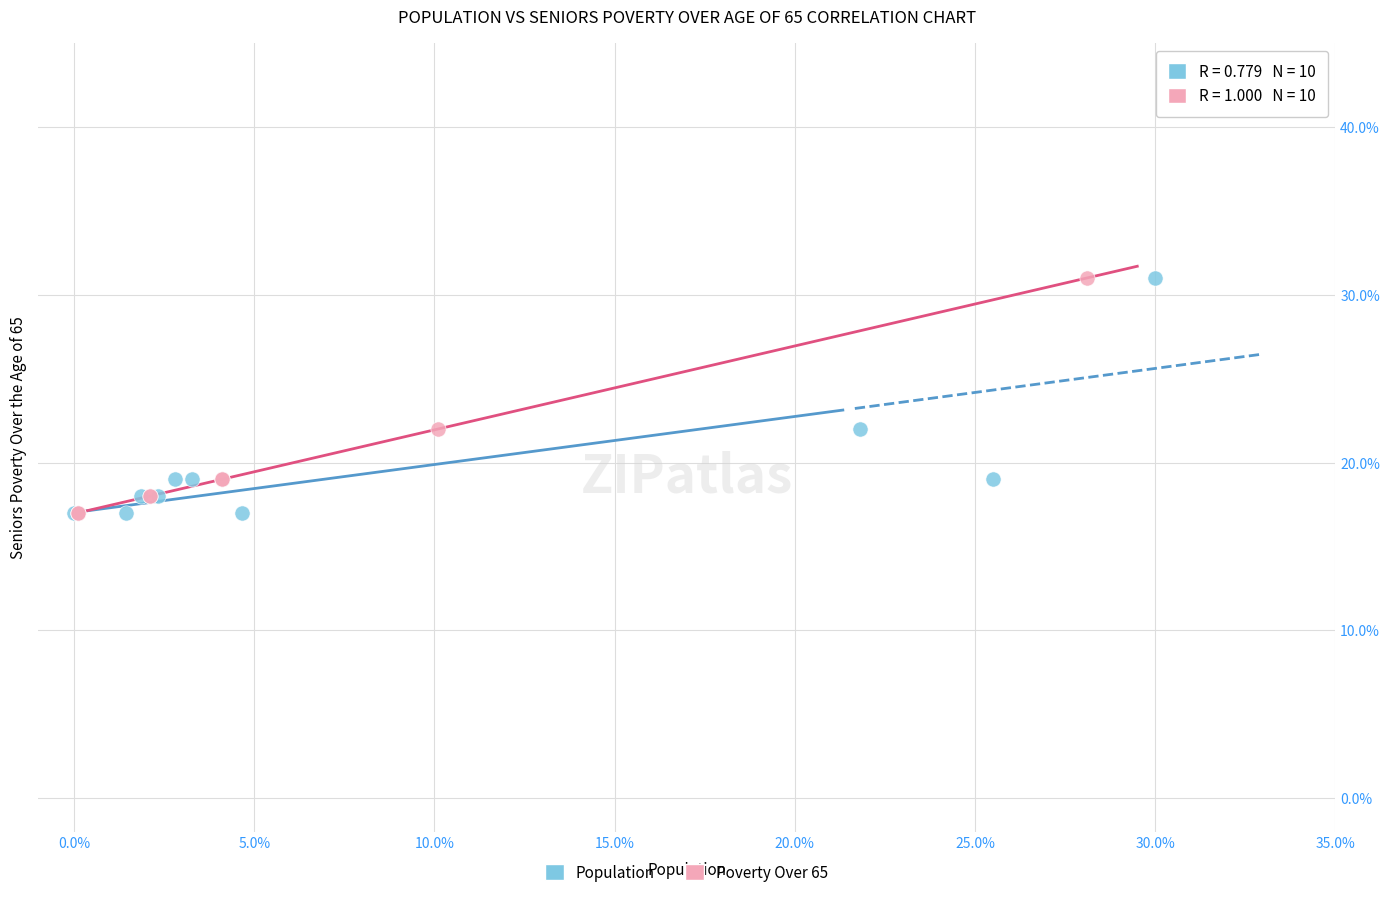

What are all the series names shown in the legend?

Population, Poverty Over 65